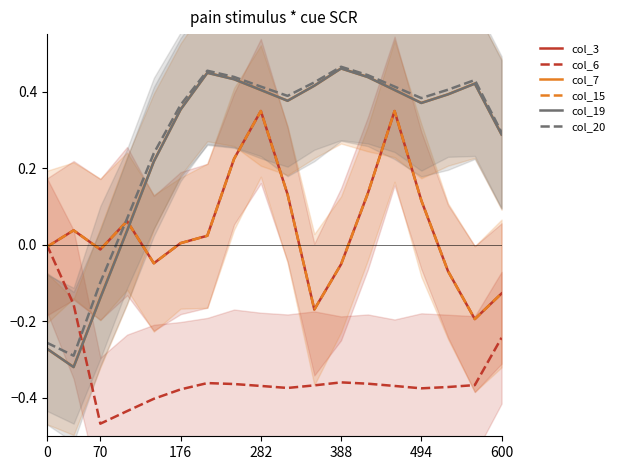

The value of col_6 at 16 is -0.2. True or false?

False